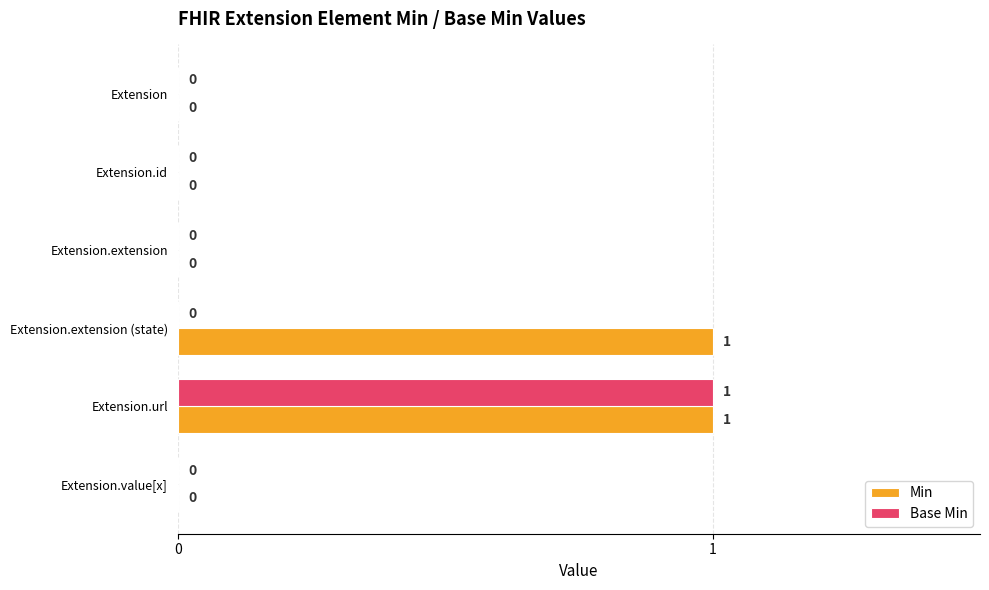

Which series changed the most between Extension.extension (state) and Extension.value[x]?

Min